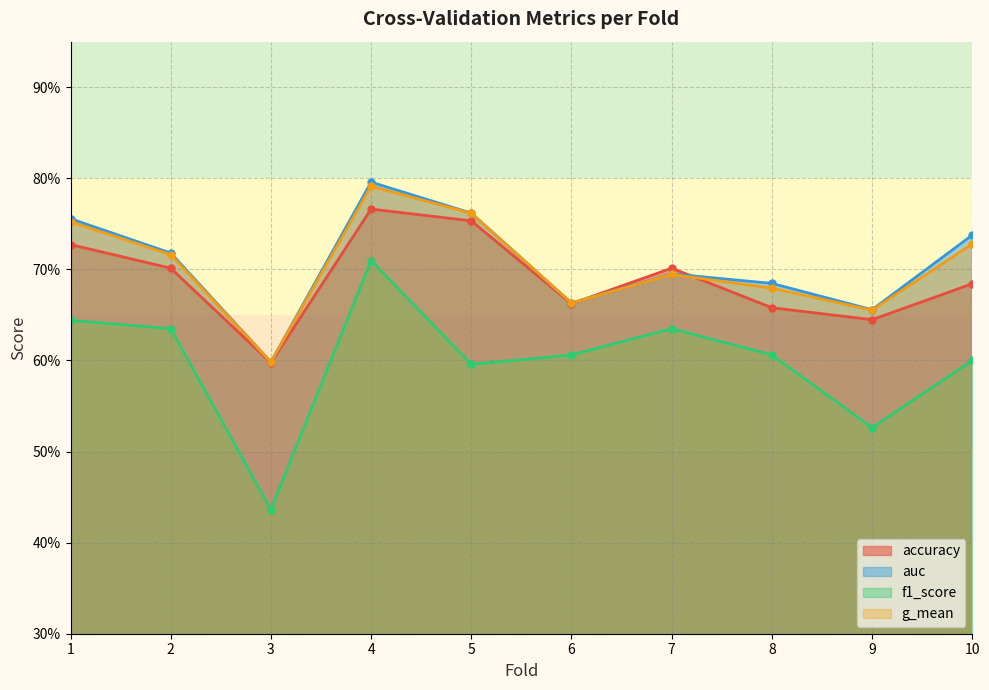

The g_mean series shows 0.8 at 4. True or false?

True